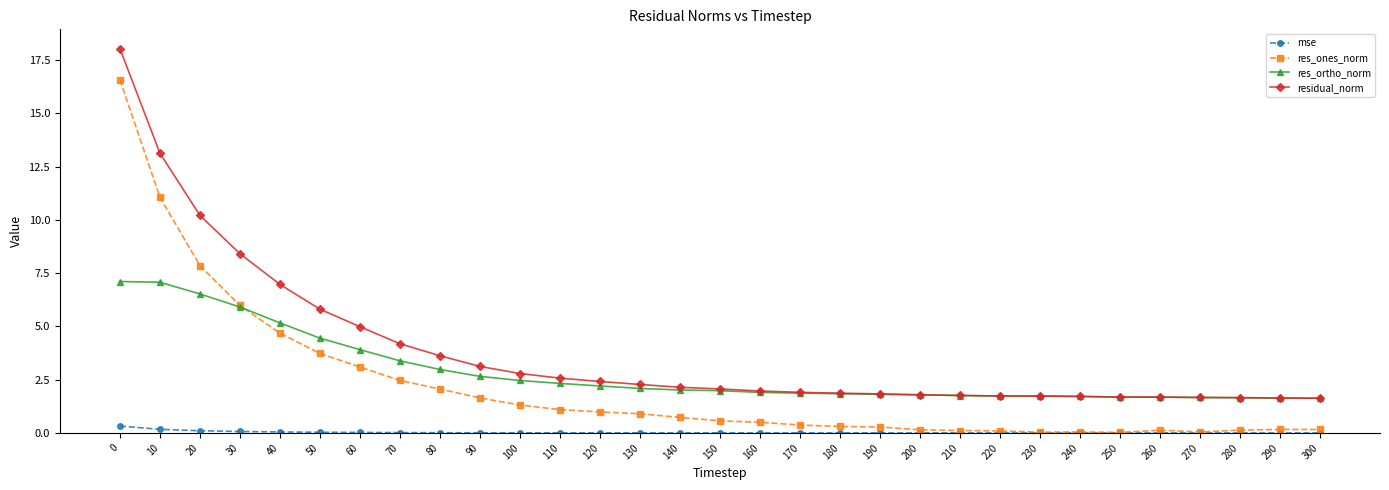

Is it true that res_ortho_norm equals 3.0 at 0?

False